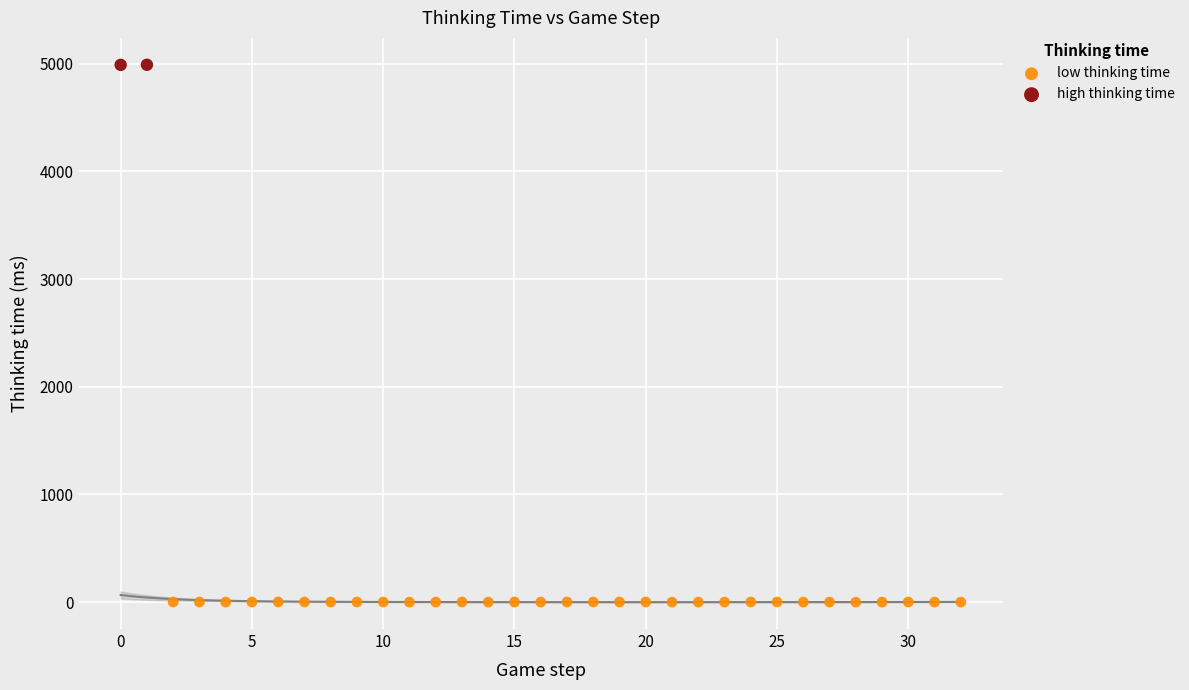

What are all the series names shown in the legend?

low thinking time, high thinking time